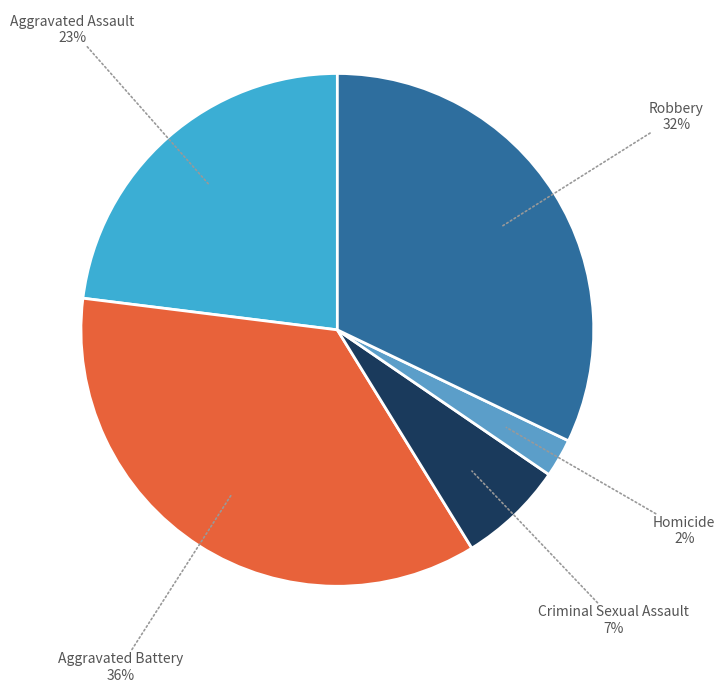

To the nearest percent, what is the average slice percentage?

20%